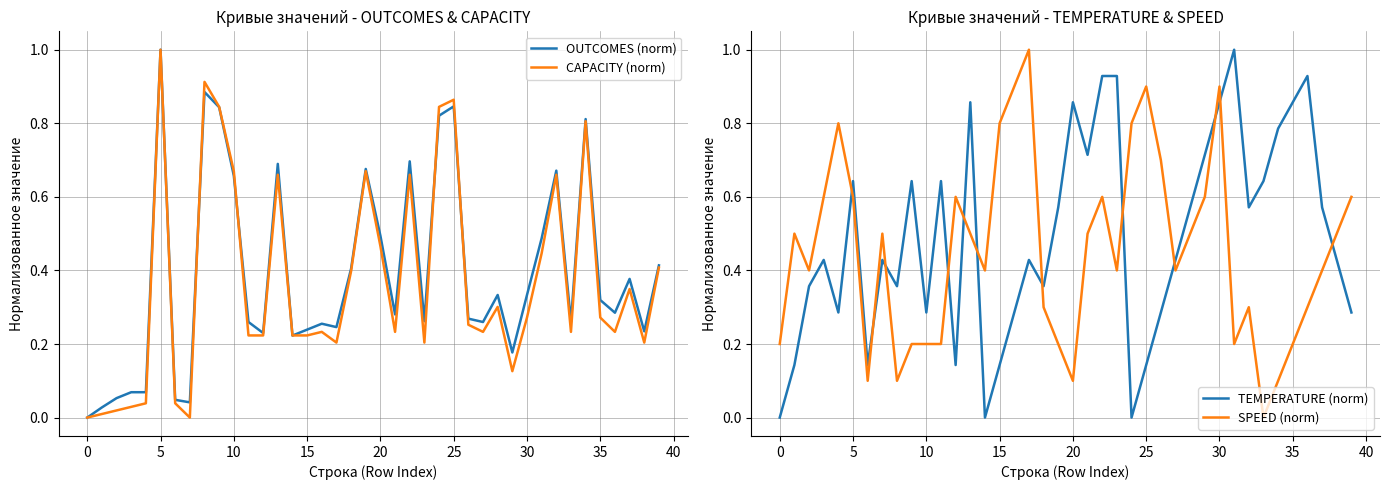

What is the value of the SPEED (norm) point at the 17th from the left?

0.9